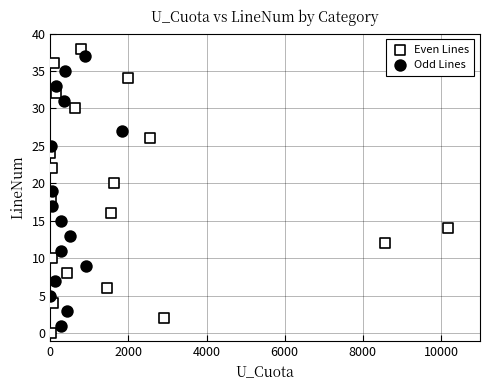

Which series has the widest spread of Y values?

Even Lines